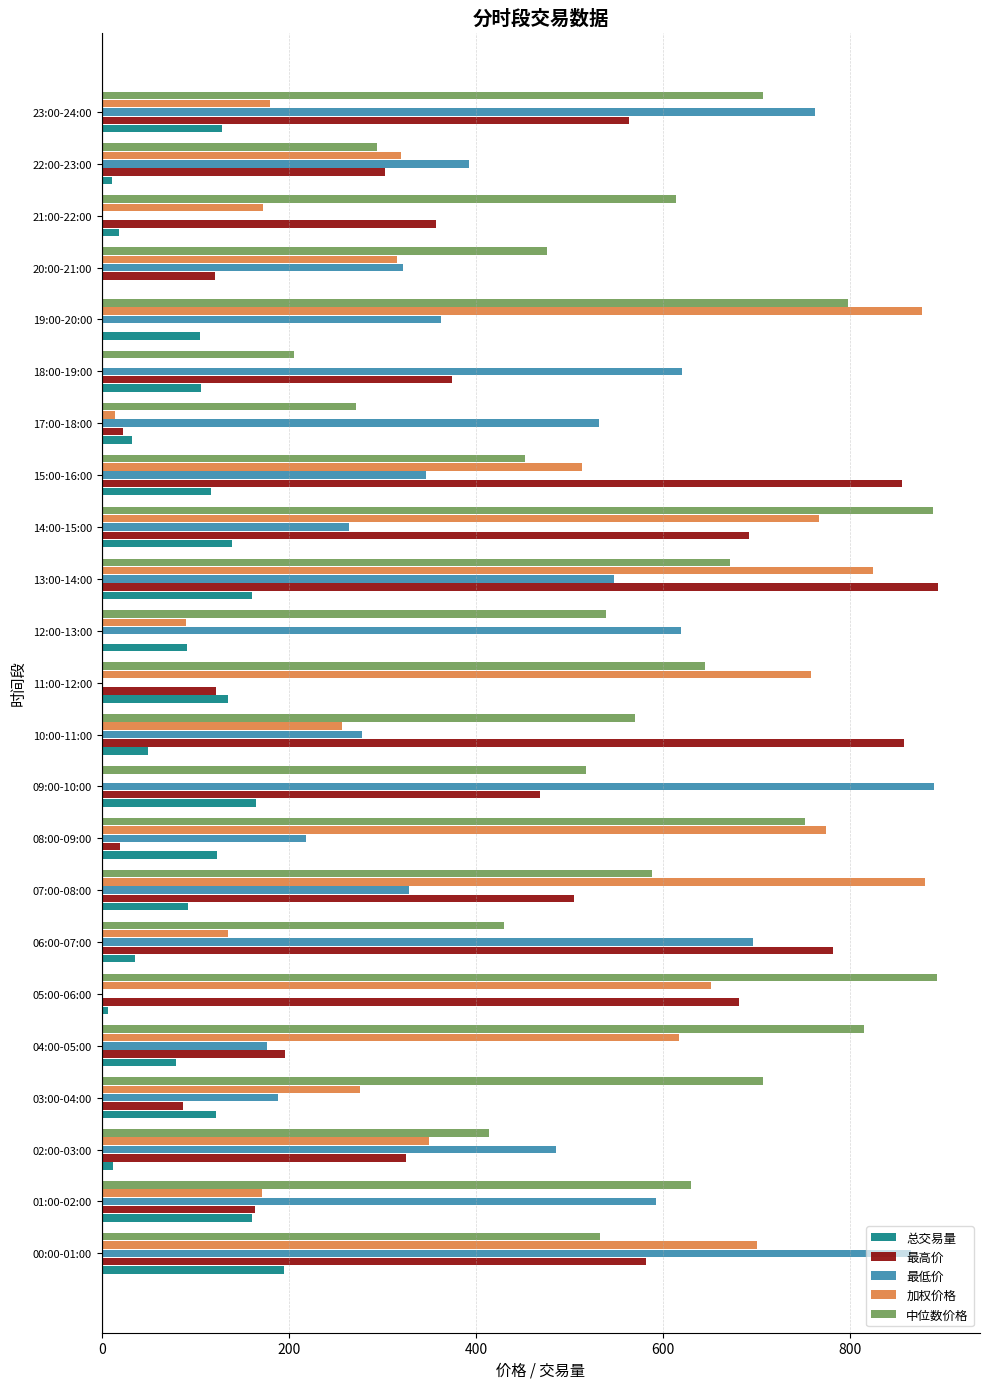

Between 15:00-16:00 and 21:00-22:00, which series saw the biggest shift?

最高价